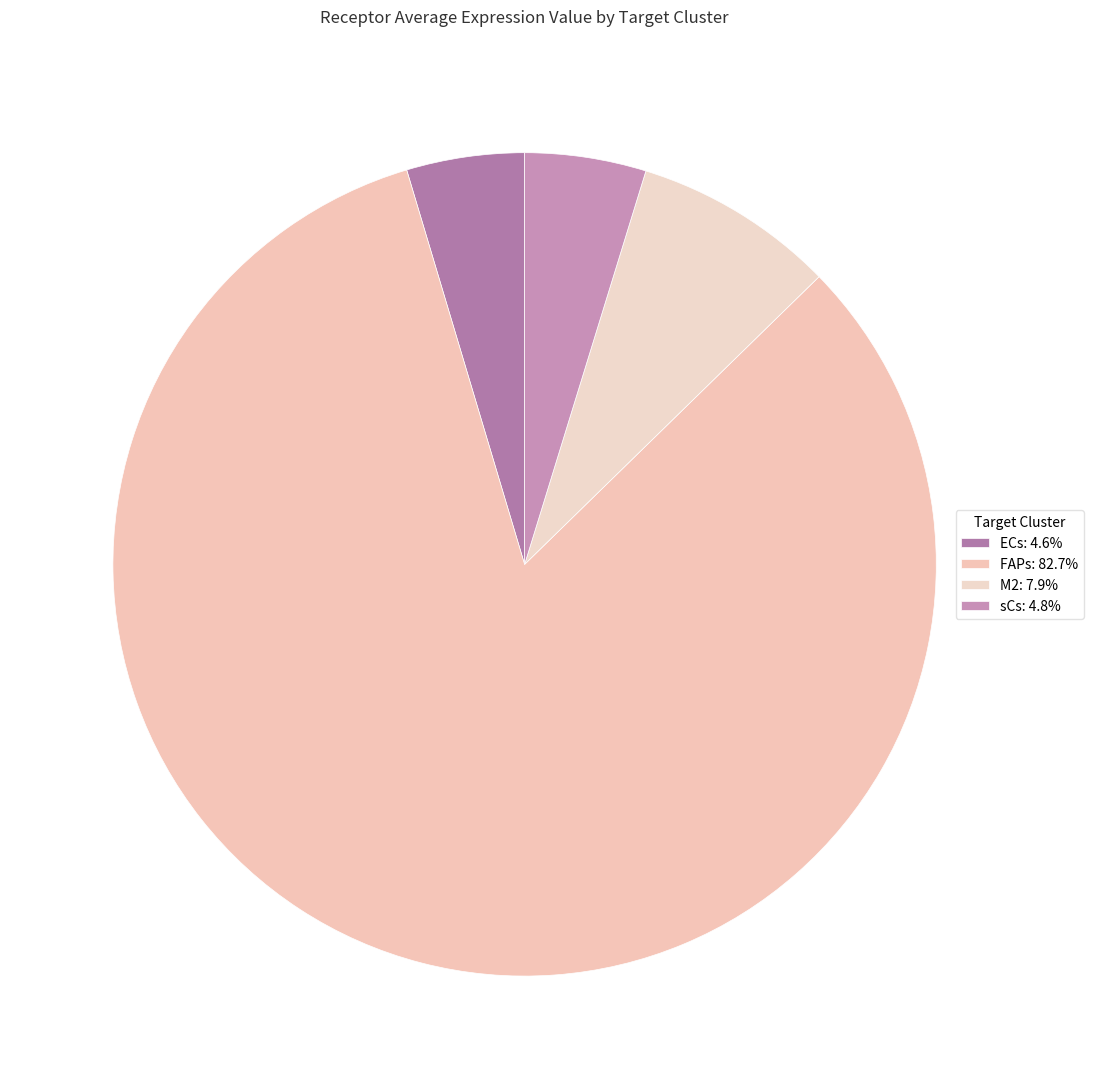

Which slice is the smallest?

ECs